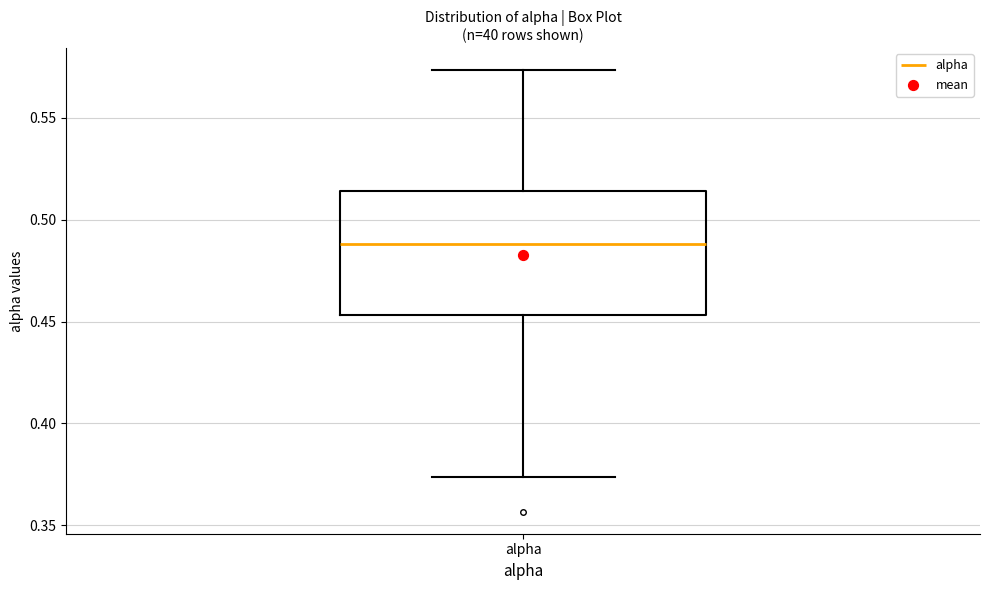

Transcribe this box plot: give where the median line is, the range the box spans, and where the two whiskers end, as read against the y-axis. The values are not printed on the chart, so give them approximately, as read against the axis.

median 0.490, box 0.455 to 0.515, whiskers 0.375 to 0.575